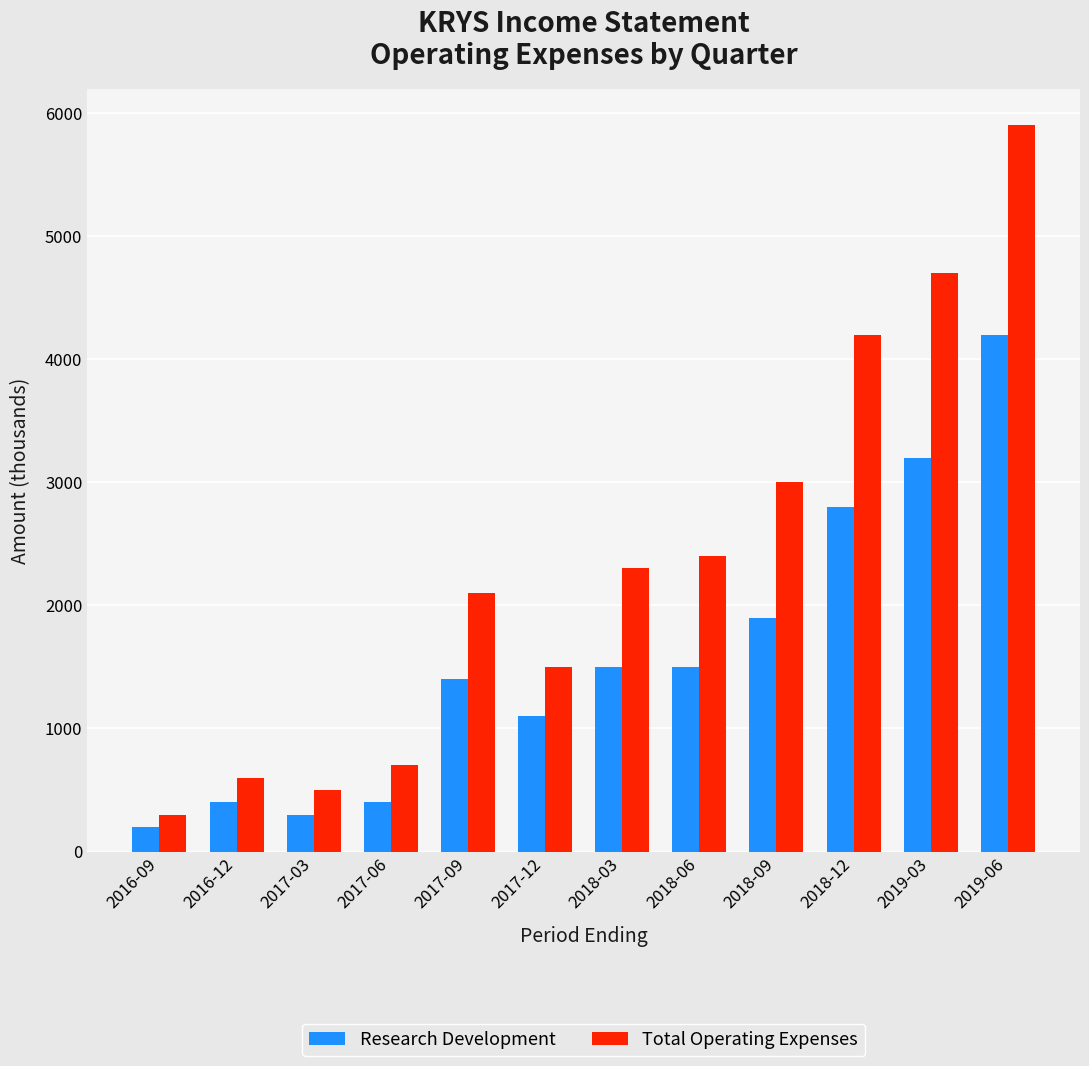

What is the minimum value for Research Development?

200